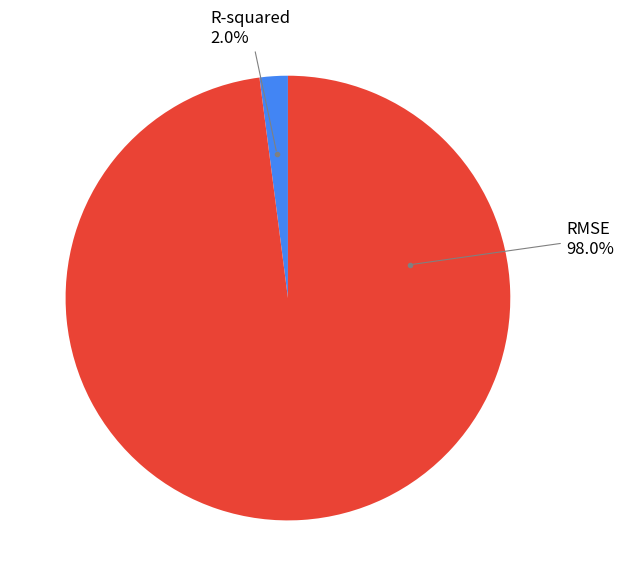

Between RMSE and R-squared, which is larger?

RMSE